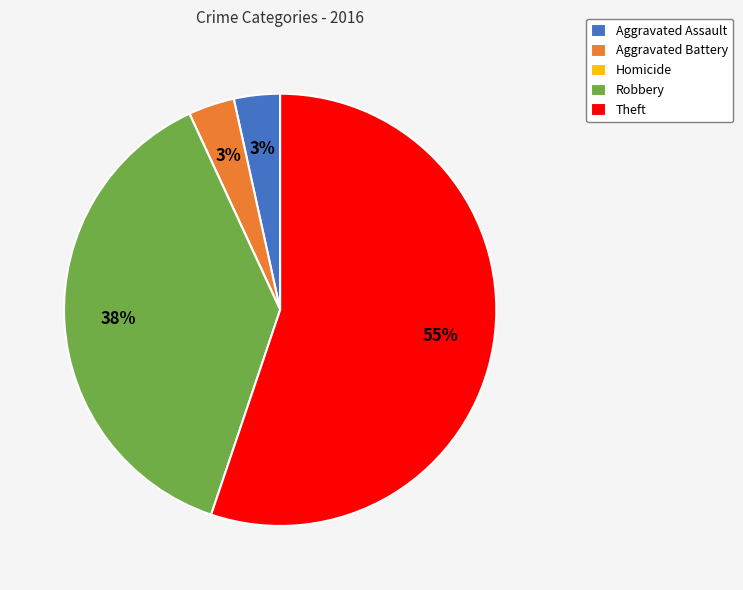

What is the largest slice in the pie chart?

Theft